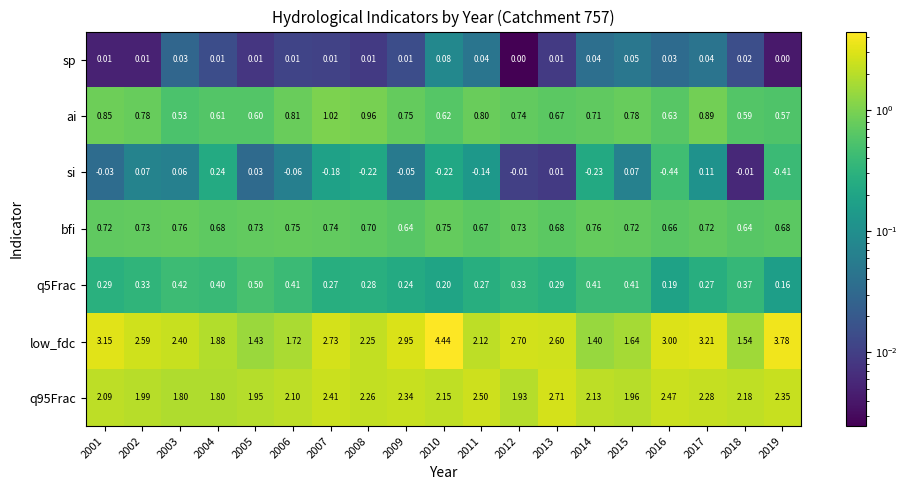

Which series changed the most between 2002 and 2010?

low_fdc